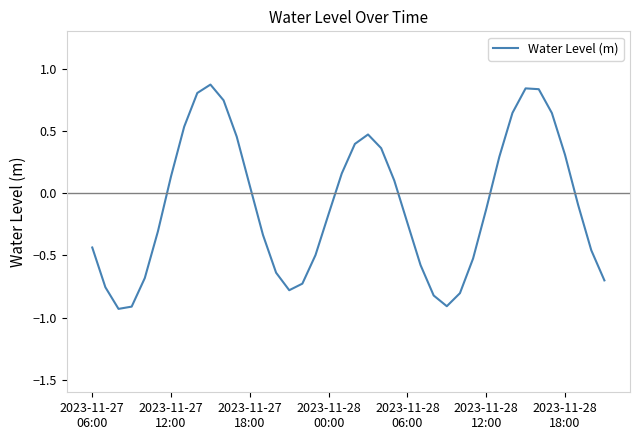

What is the difference between the maximum and minimum values?

1.8